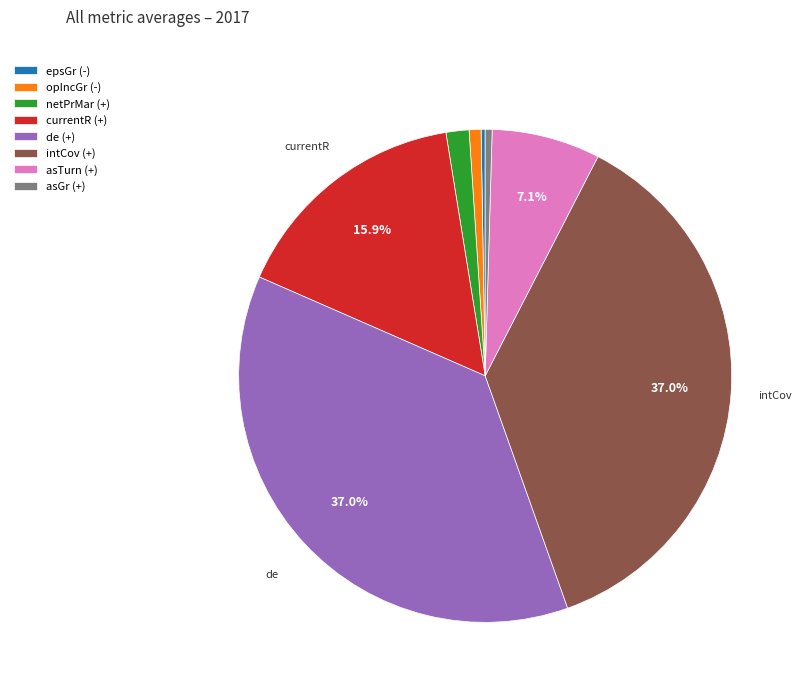

Between opIncGr (-) and currentR (+), which is larger?

currentR (+)